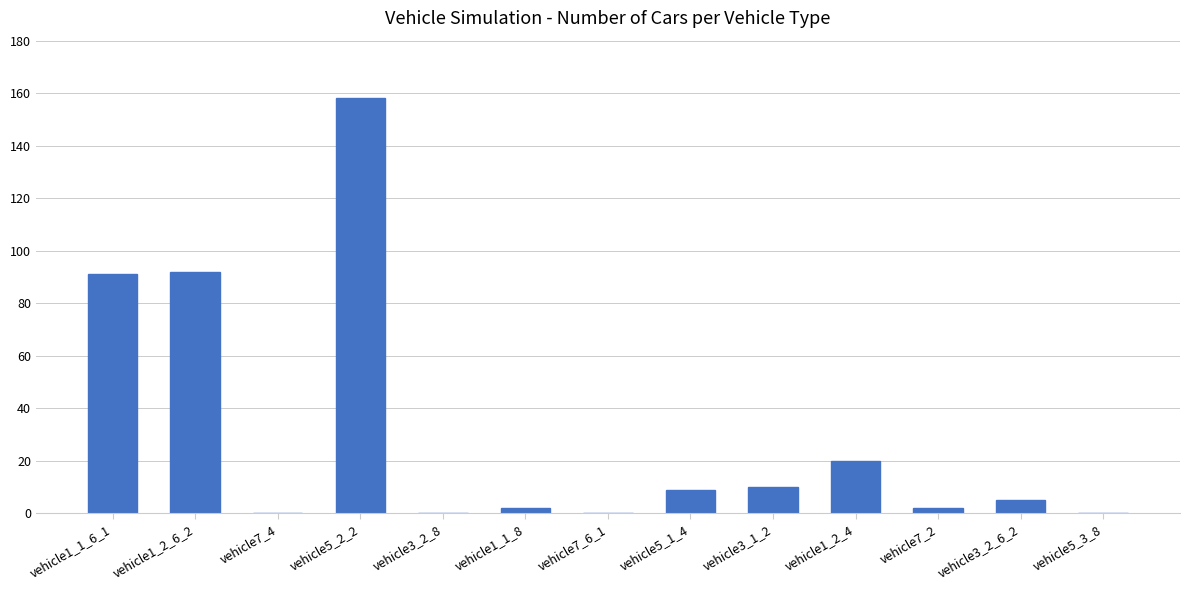

What is the sum of all values?

389